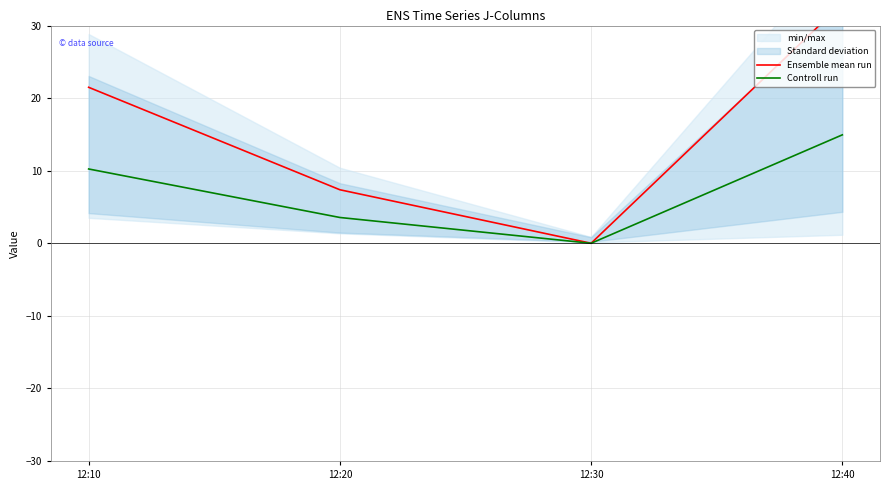

What is the difference between the maximum and minimum values in the Ensemble mean run series?

33.0